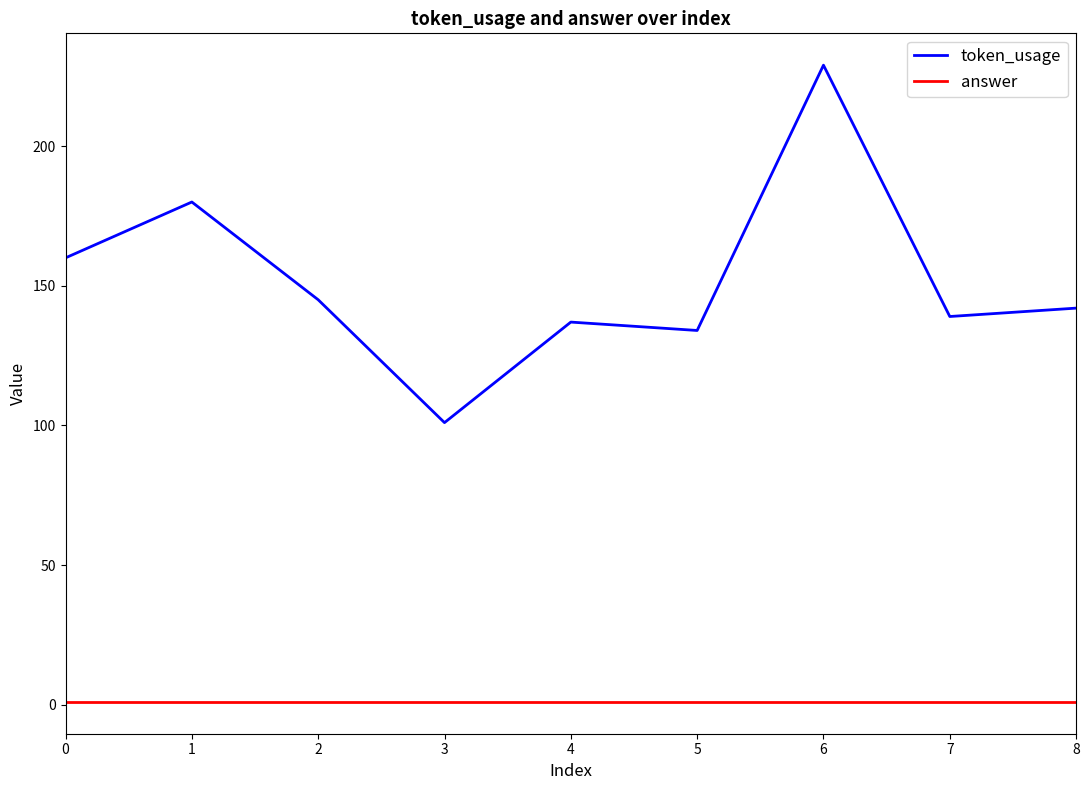

How many lines are shown in the chart?

2